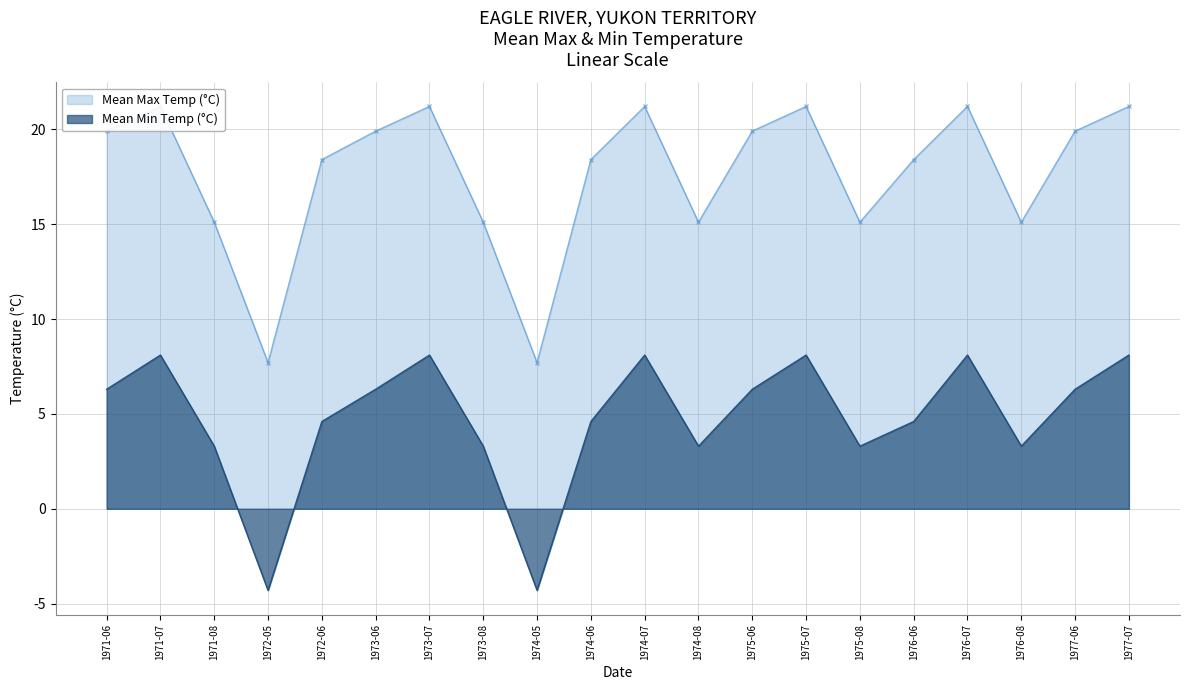

Between 1974-07 and 1977-06, which is larger?

1974-07